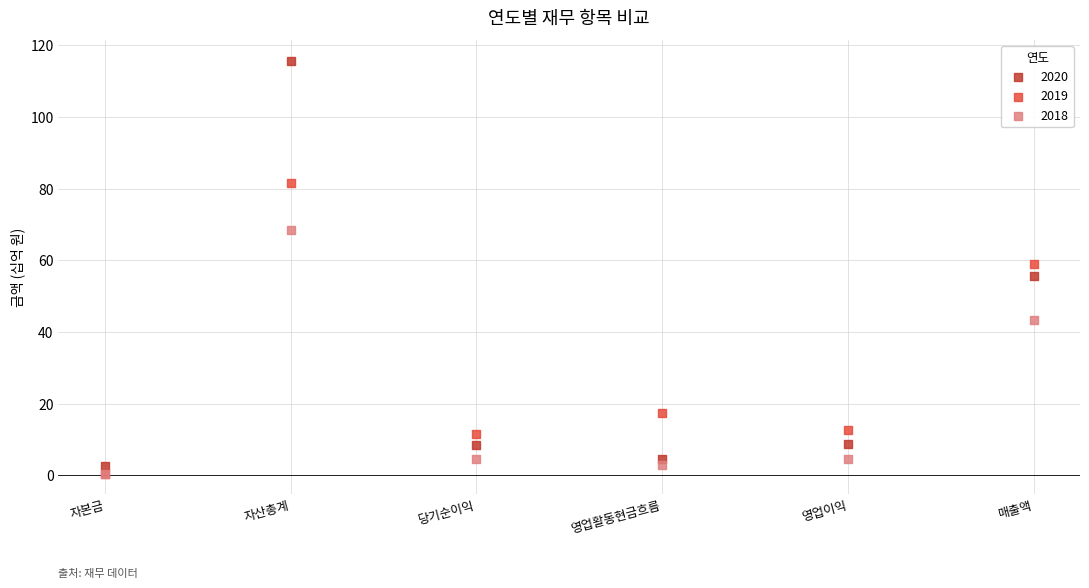

What are all the series names shown in the legend?

2020, 2019, 2018